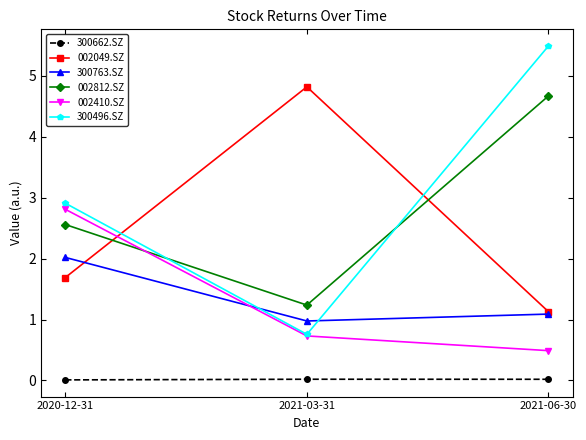

What is the label of the 1st point from the left?

2020-12-31